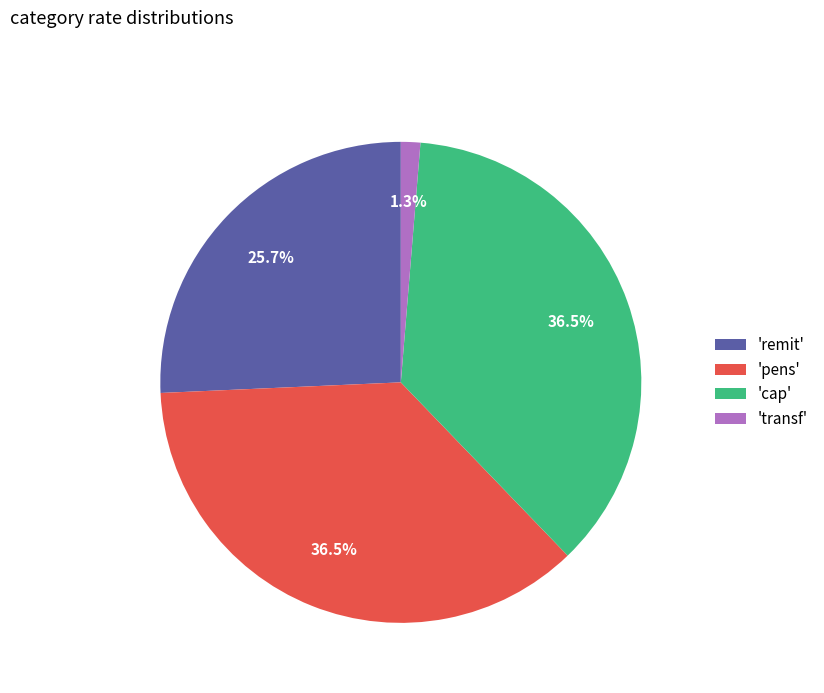

Between 'remit' and 'cap', which is larger?

'cap'